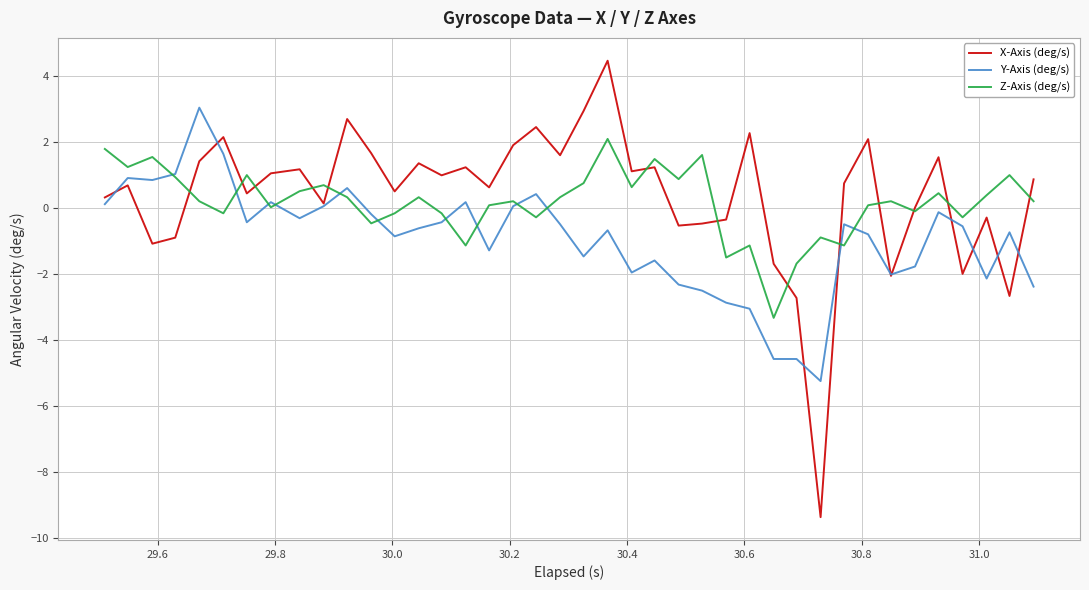

List the series in order of their peak value, lowest first.

Z-Axis (deg/s), Y-Axis (deg/s), X-Axis (deg/s)